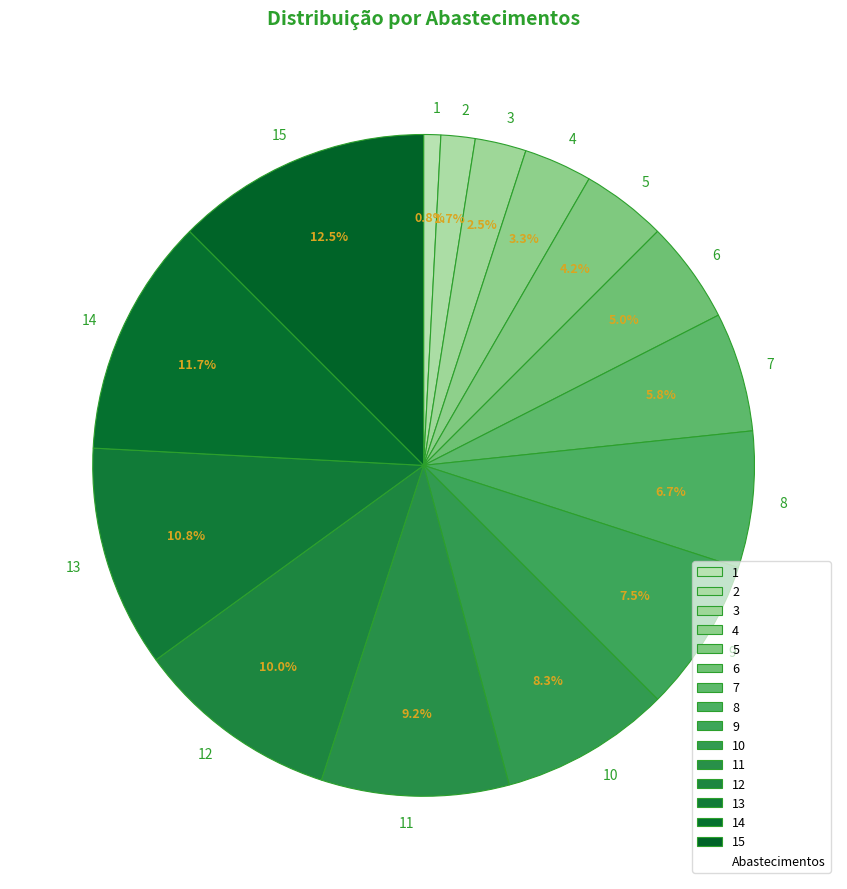

Combined, what portion of the pie is 7 and 14?

17.5%